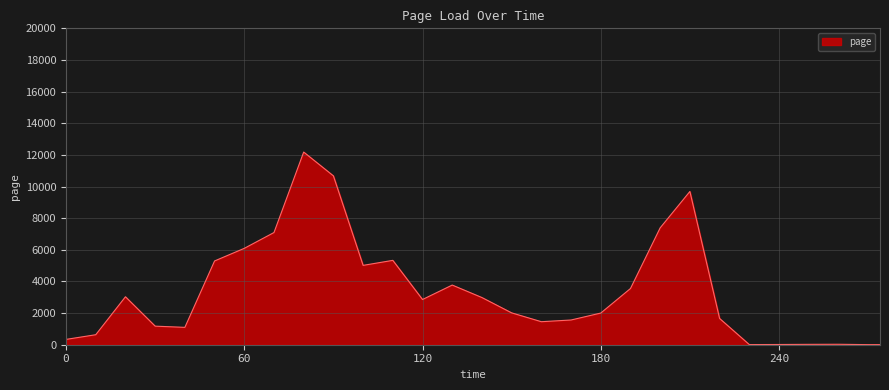

What is the maximum value shown in the chart?

12179.0